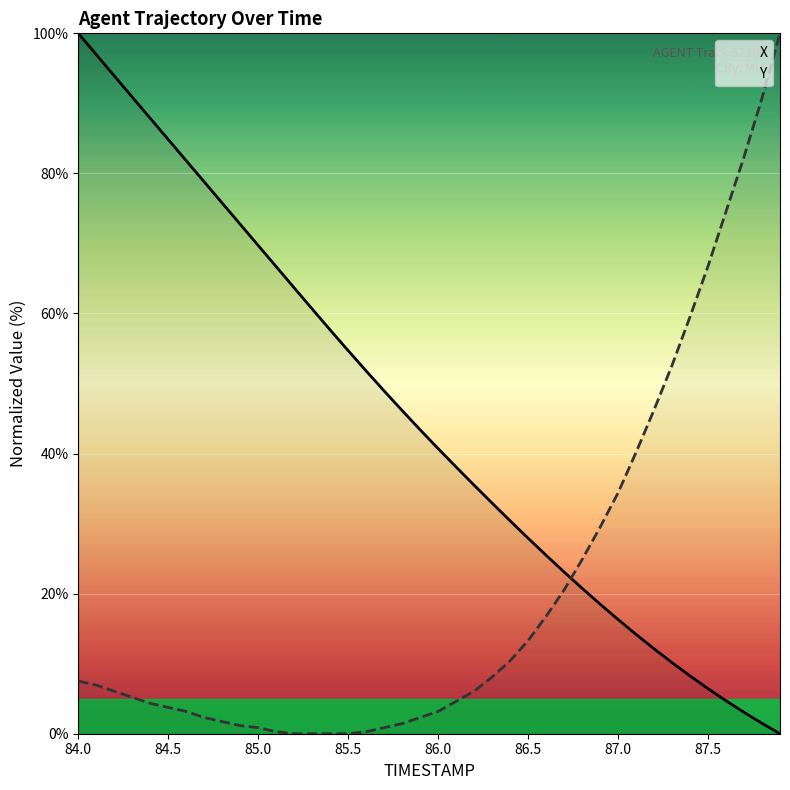

After their last crossing, which series has the higher values: Y or X?

Y